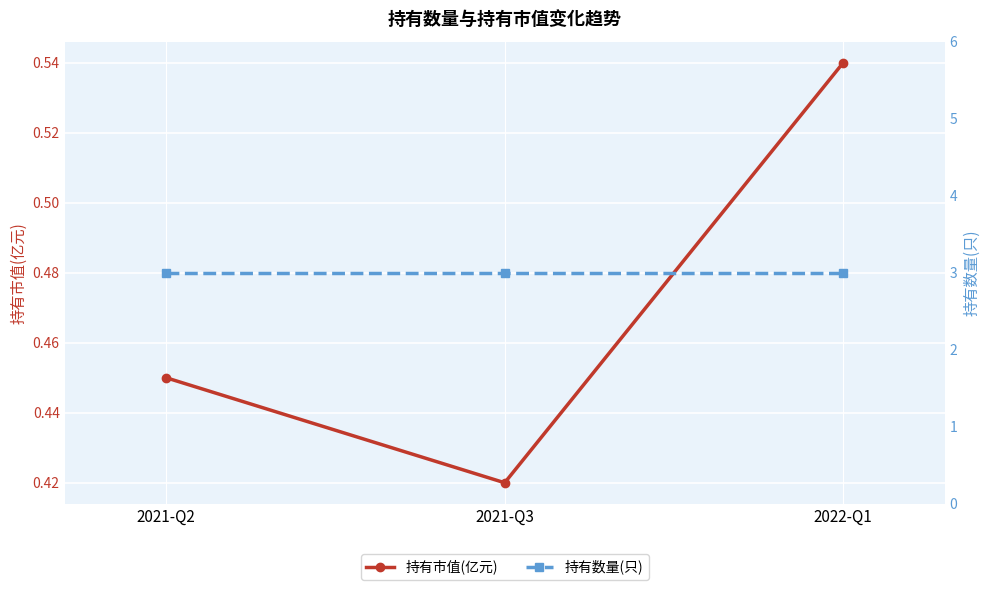

Which series has the widest spread of values?

持有市值(亿元)